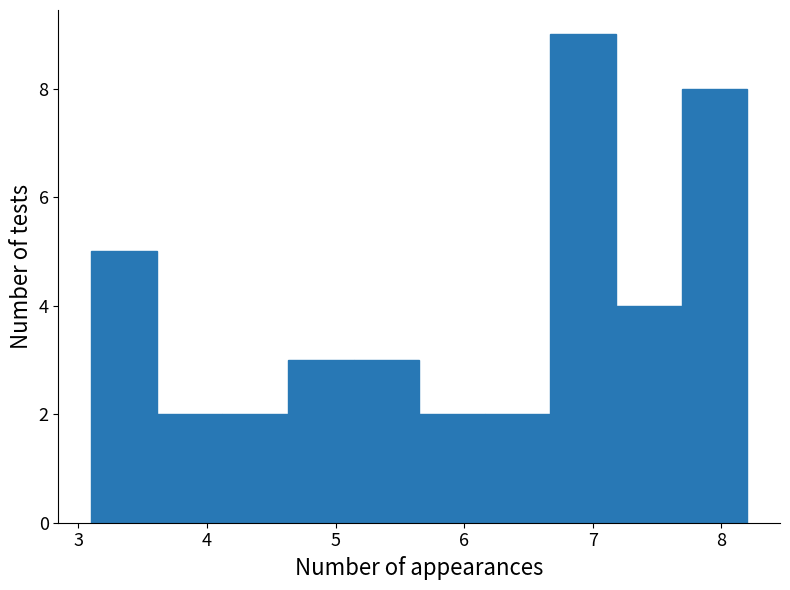

Over which range of the x-axis is the bar tallest?

6.67 to 7.18